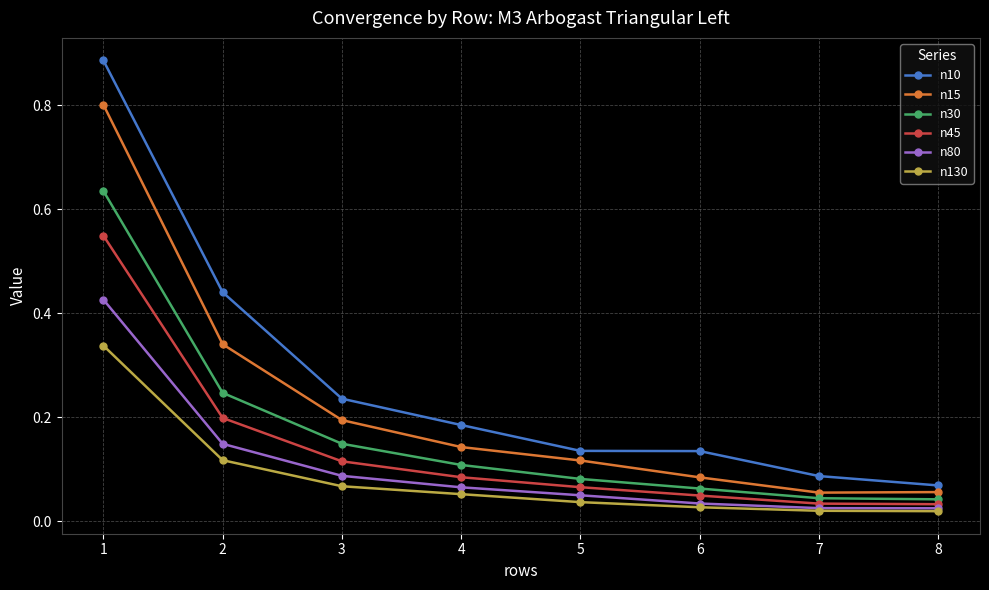

True or false: n45 has more than 1 interior local peaks.

False